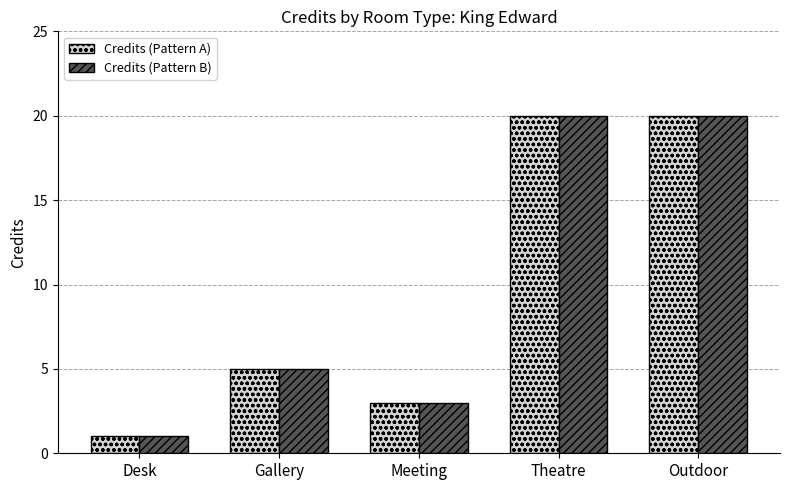

At which label does Credits (Pattern A) reach its minimum?

Desk